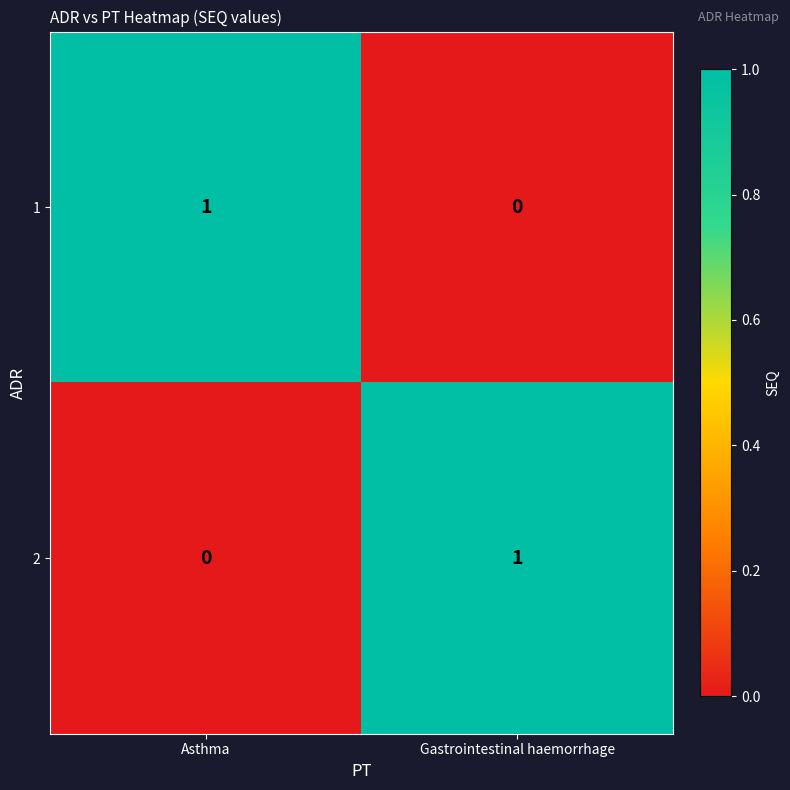

At Asthma, list the series in order from largest to smallest.

1, 2